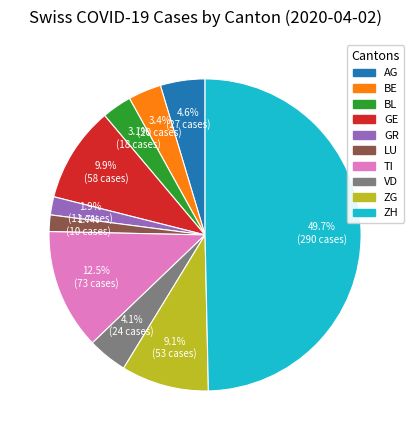

To the nearest percent, what is the combined percentage of TI and VD?

17%